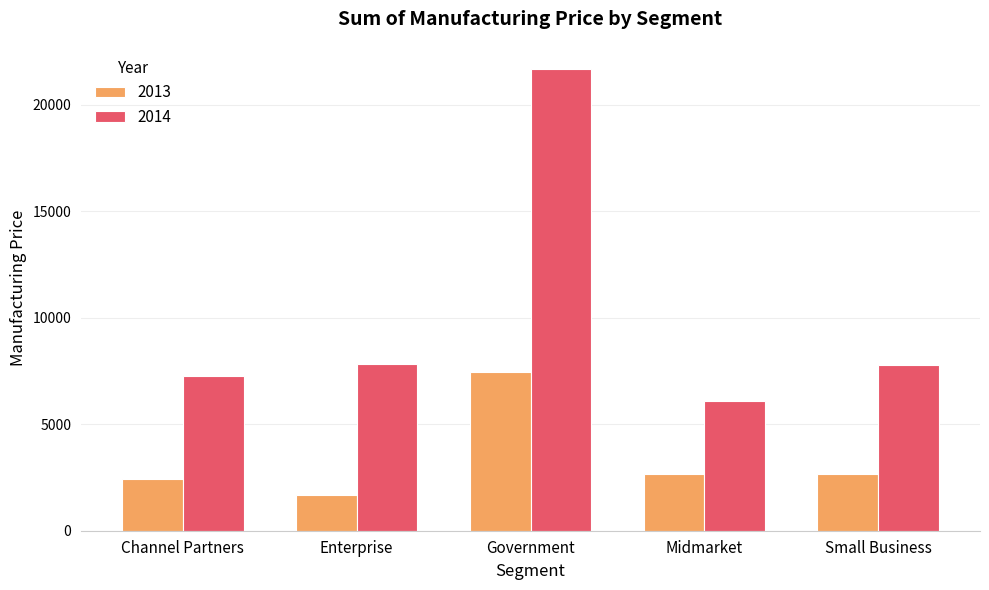

Does the chart contain stacked bars?

No